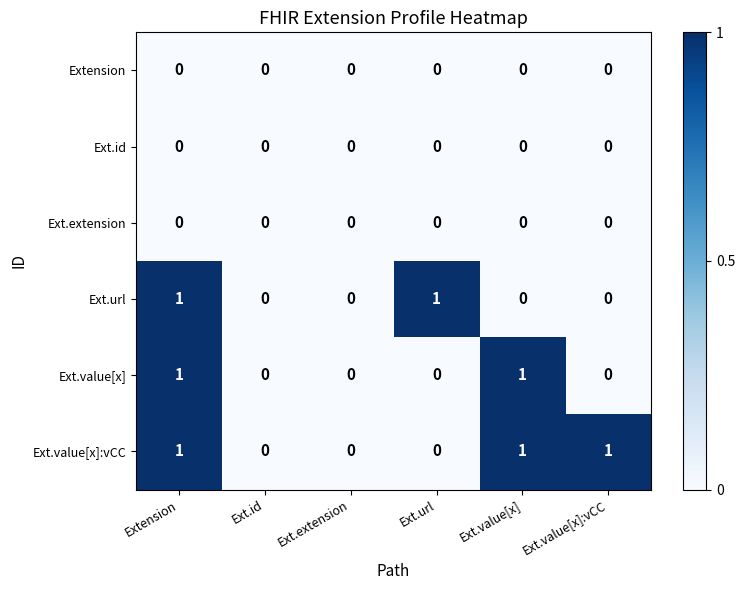

Between Ext.id and Ext.url, which series saw the biggest shift?

Ext.url